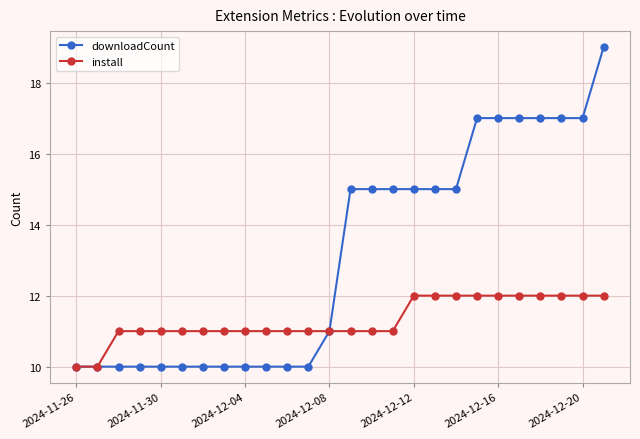

Which series has the largest total across all categories?

downloadCount